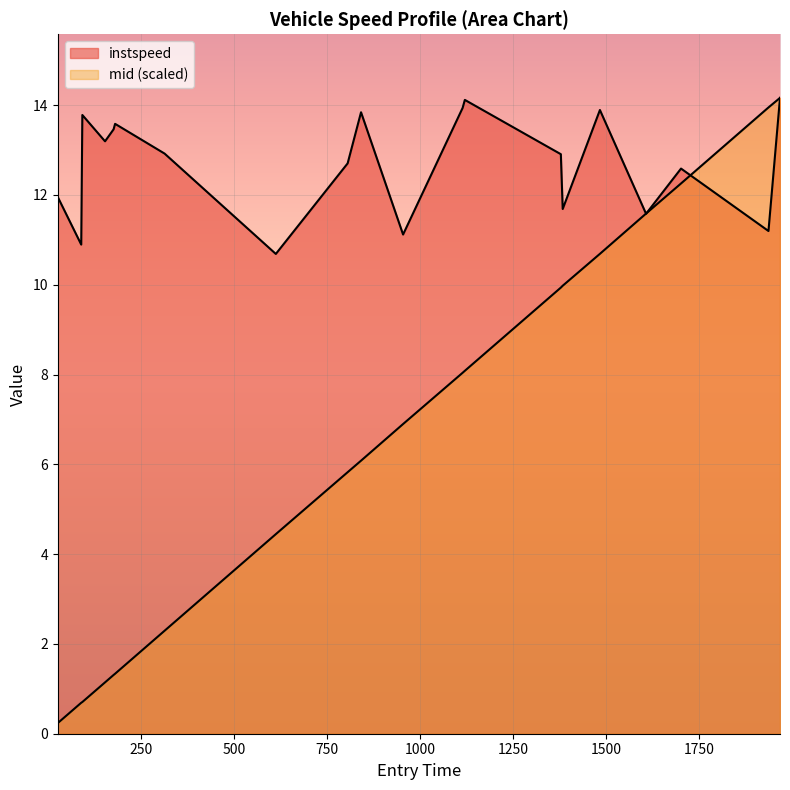

True or false: instspeed and mid_norm intersect in this chart.

True